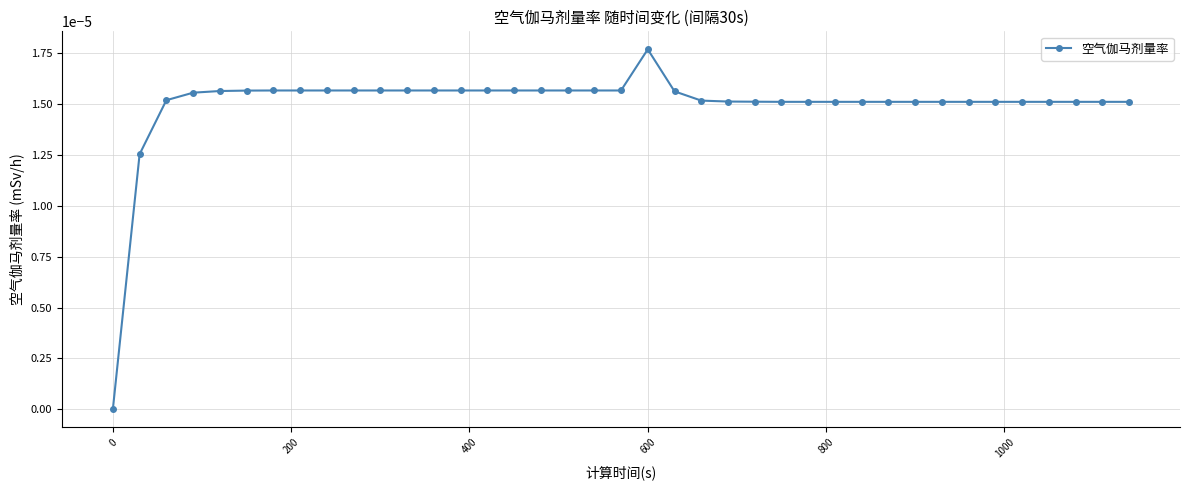

How many points are higher than both their immediate neighbors (excluding endpoints)?

1